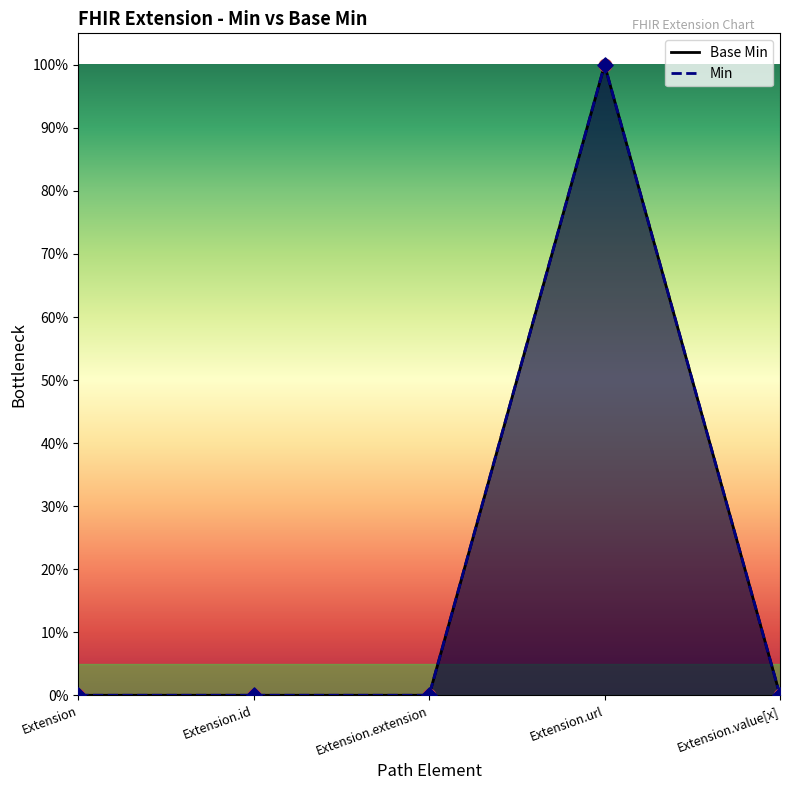

Which has a higher value, Extension.id or Extension.value[x]?

Extension.id